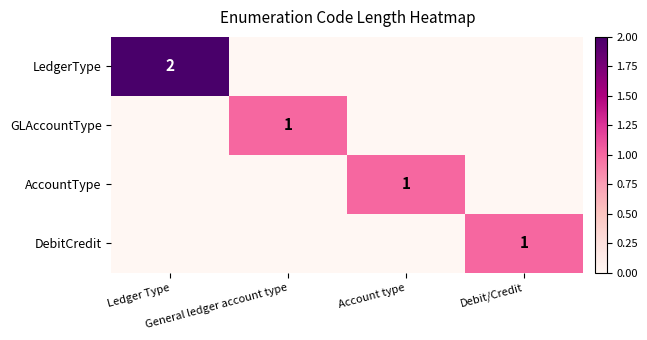

What is the spread (max minus min) of values at Debit/Credit?

1